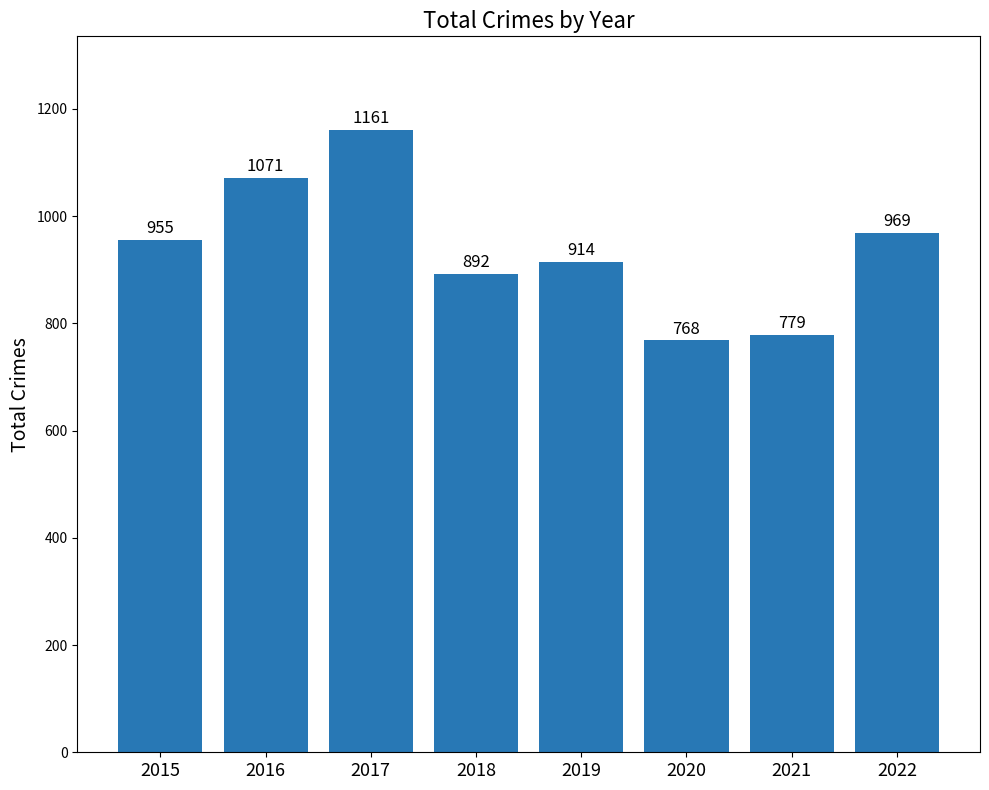

What is the greatest value displayed?

1161